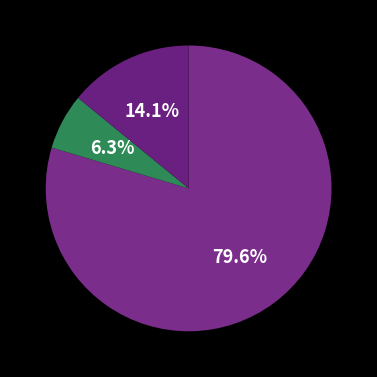

How many slices are in this pie chart?

3